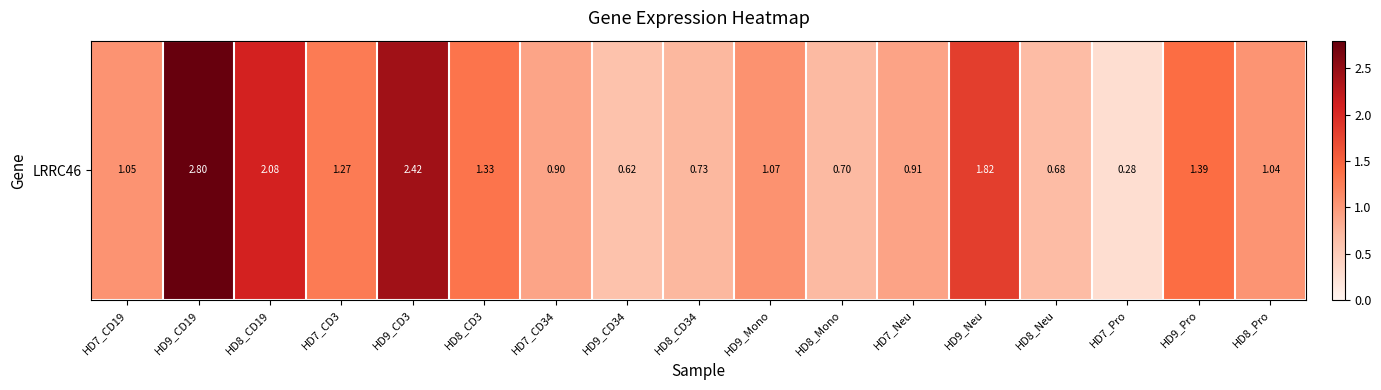

Rank the categories by value from highest to lowest.

HD9_CD19, HD9_CD3, HD8_CD19, HD9_Neu, HD9_Pro, HD8_CD3, HD7_CD3, HD9_Mono, HD7_CD19, HD8_Pro, HD7_Neu, HD7_CD34, HD8_CD34, HD8_Mono, HD8_Neu, HD9_CD34, HD7_Pro